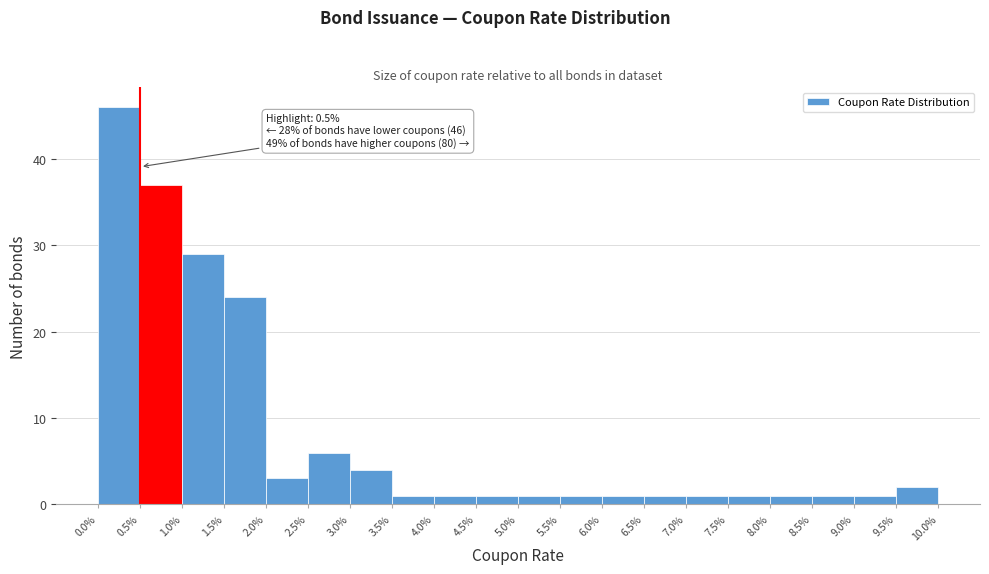

Over which range of the x-axis is the bar tallest?

0.0% to 0.5%